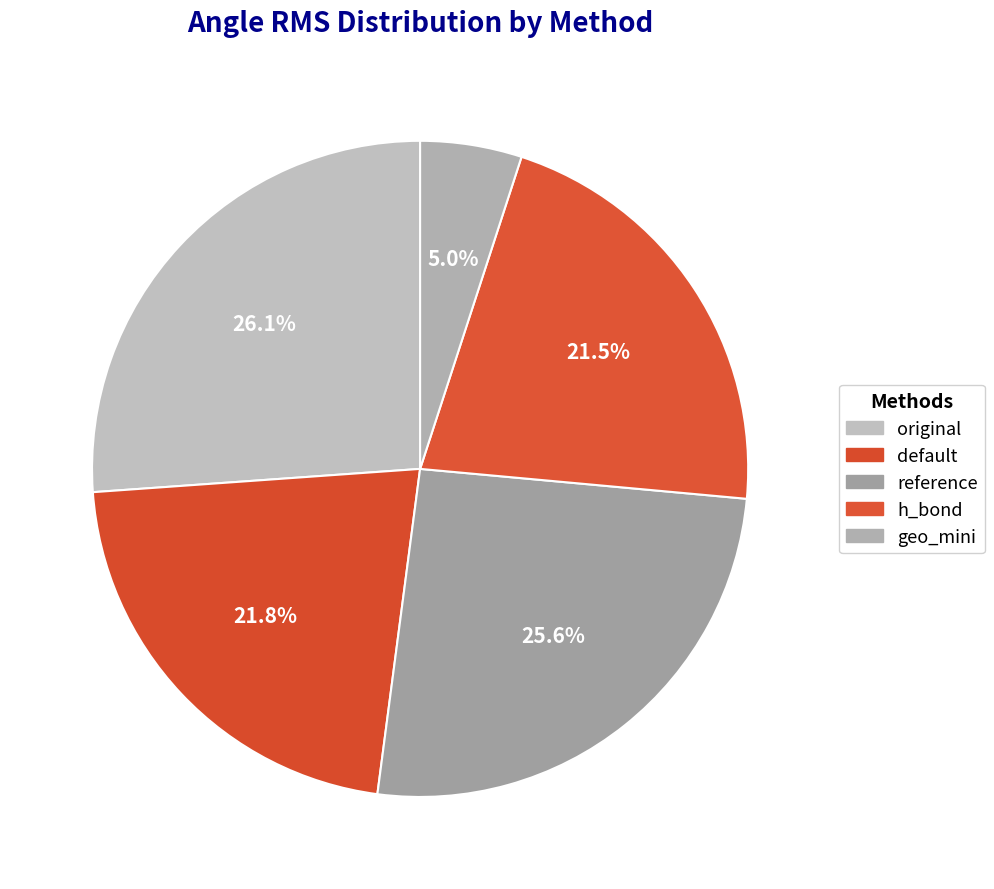

Rank the categories by value from highest to lowest.

original, reference, default, h_bond, geo_mini